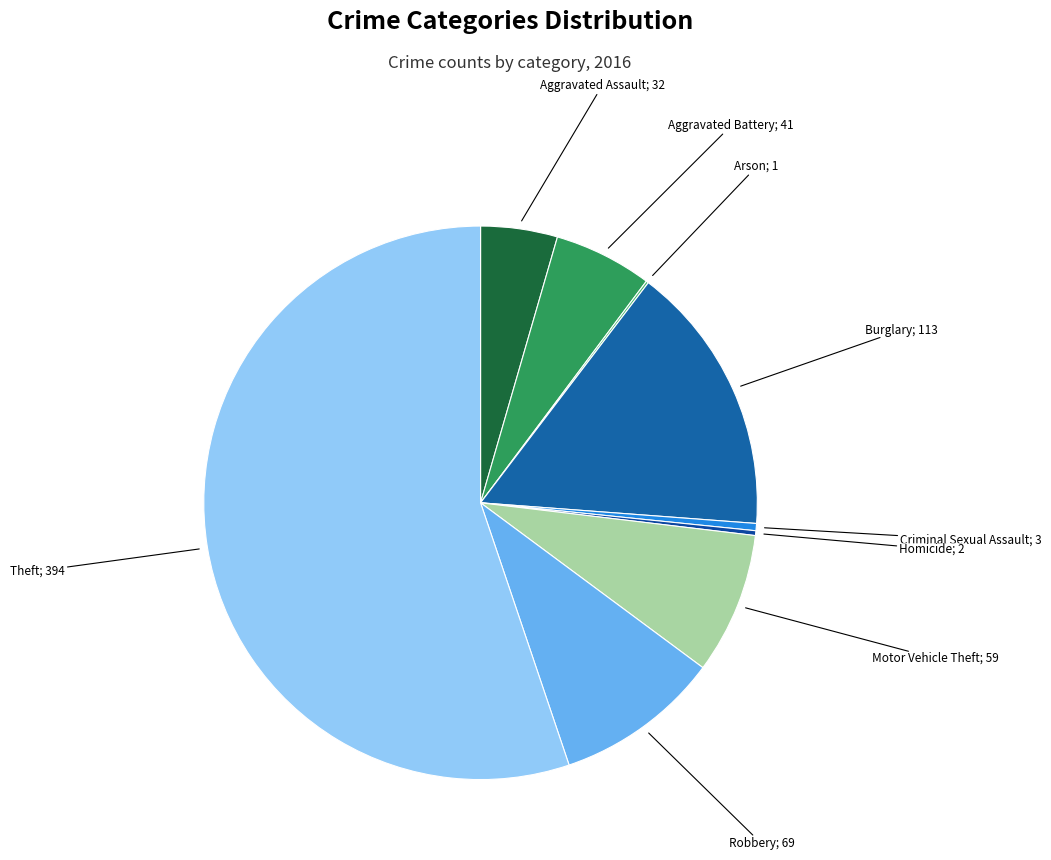

Count the number of slices in the pie.

9